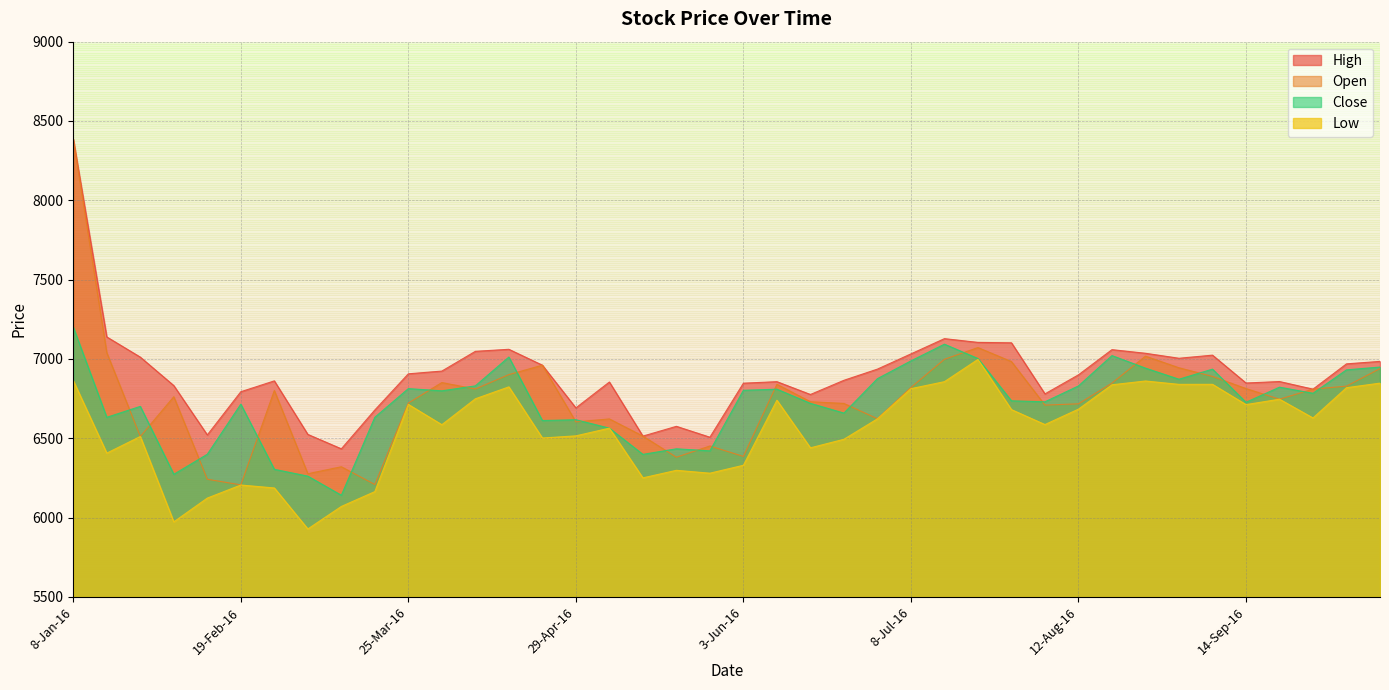

In Low, how many points are higher than both neighbors (excluding endpoints)?

11